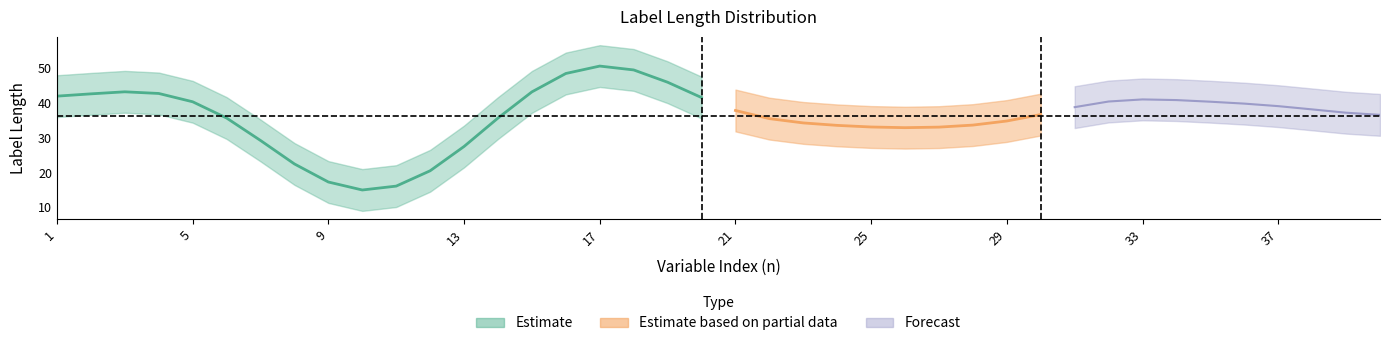

How many values are below 36?

19